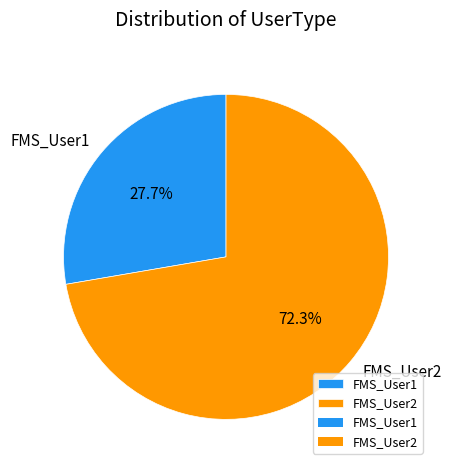

How much of the chart is everything except FMS_User2?

27.7%